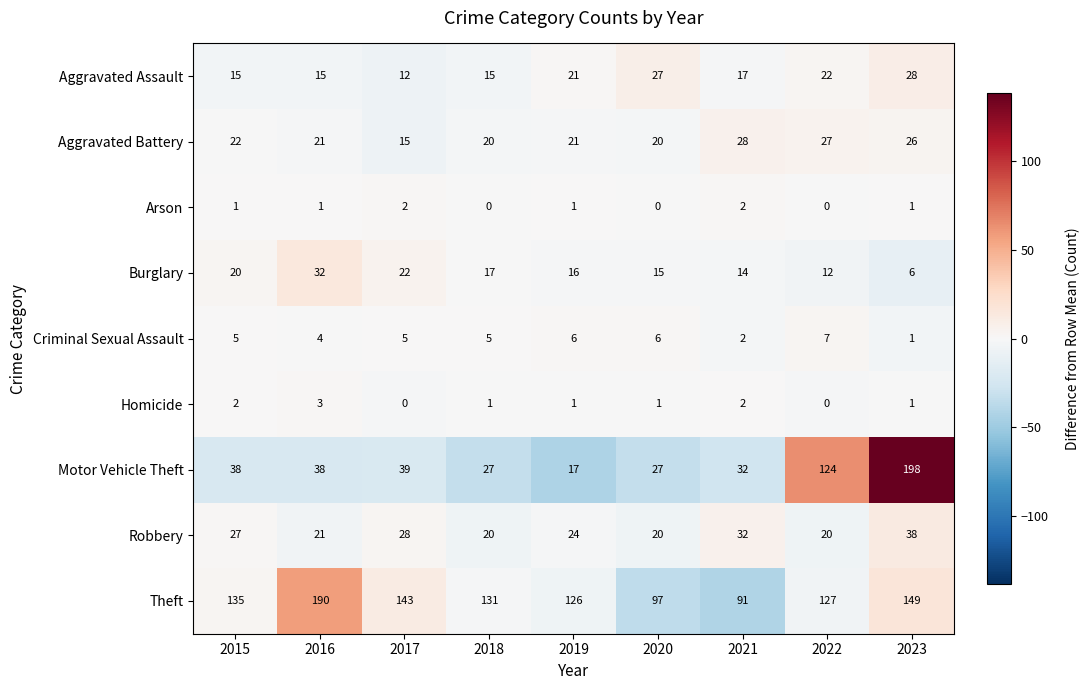

What is the minimum value shown in the chart?

0